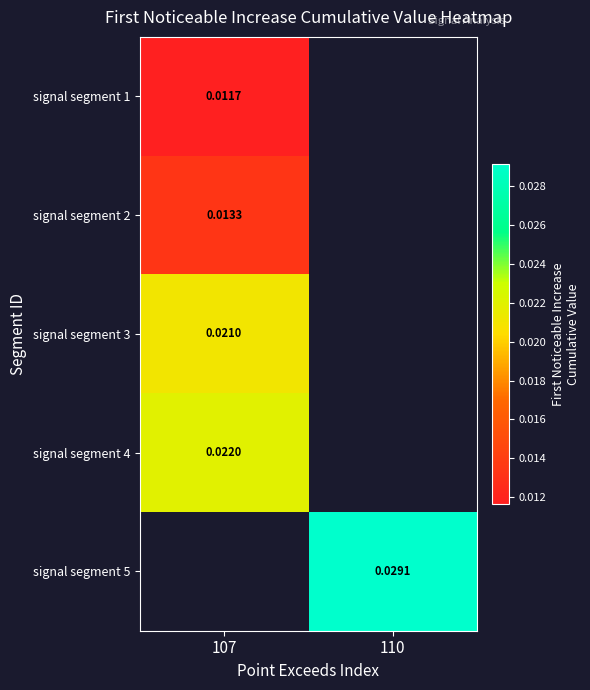

How many categories are shown in the chart?

2